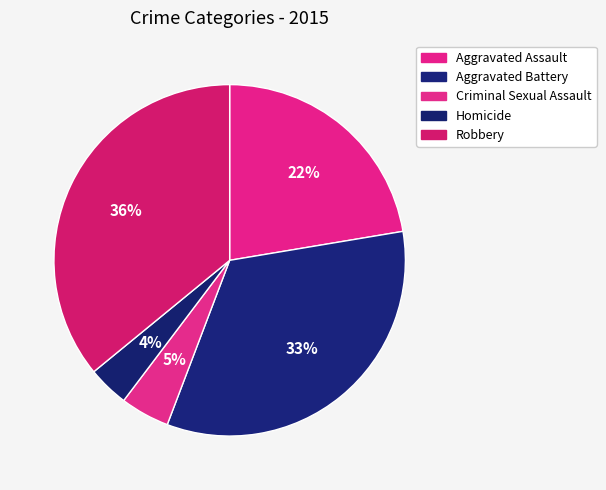

Rank the categories by value from highest to lowest.

Robbery, Aggravated Battery, Aggravated Assault, Criminal Sexual Assault, Homicide